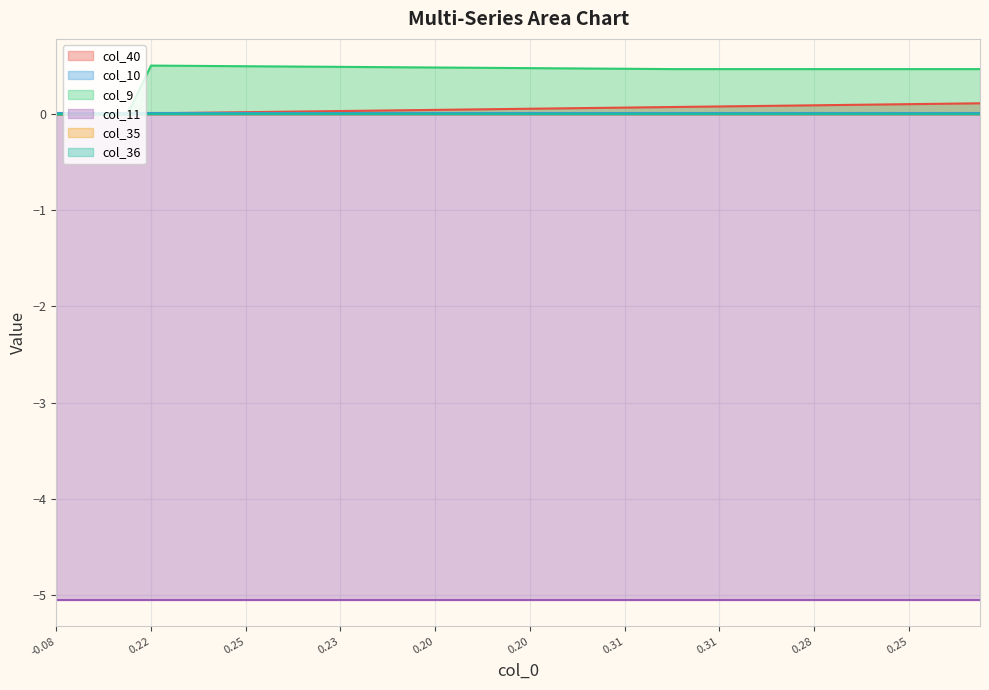

Rank the series at 37 from highest to lowest value.

col_9, col_40, col_10, col_35, col_36, col_11